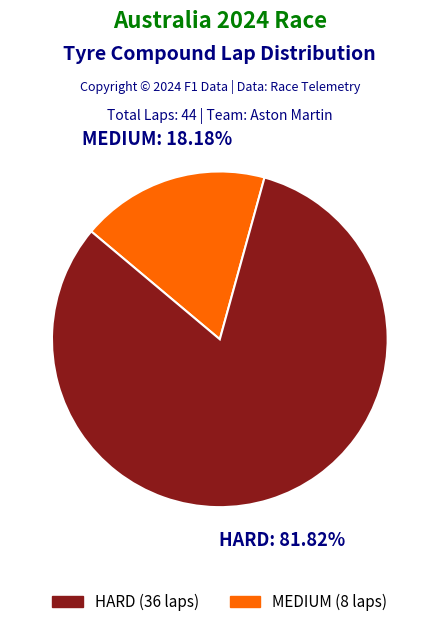

How many slices are in this pie chart?

2